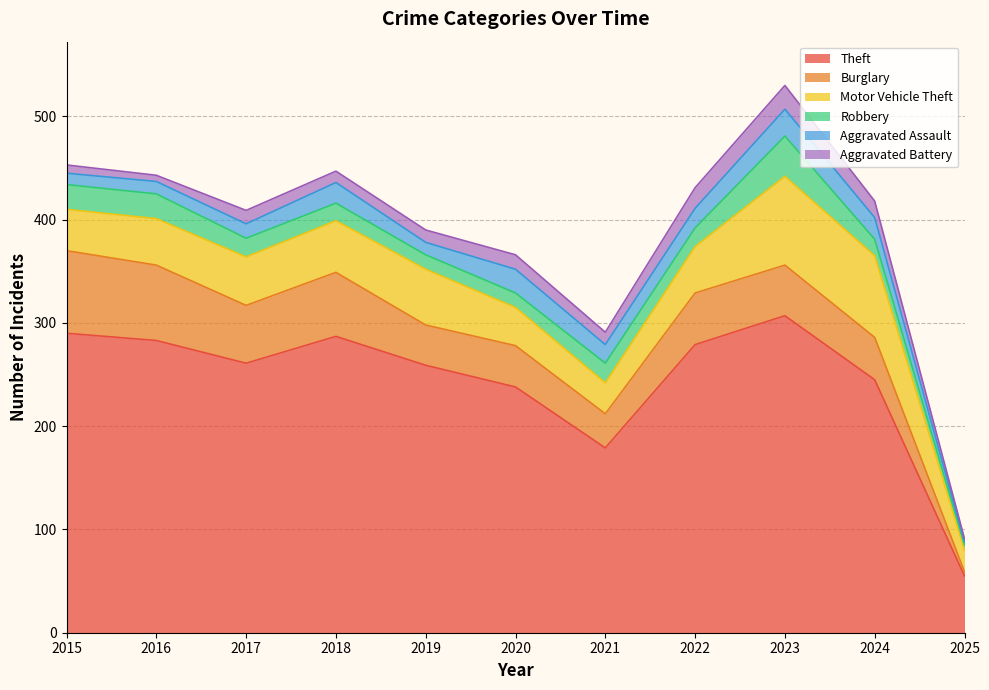

True or false: Aggravated Battery has a value of 11 at 2018.

True